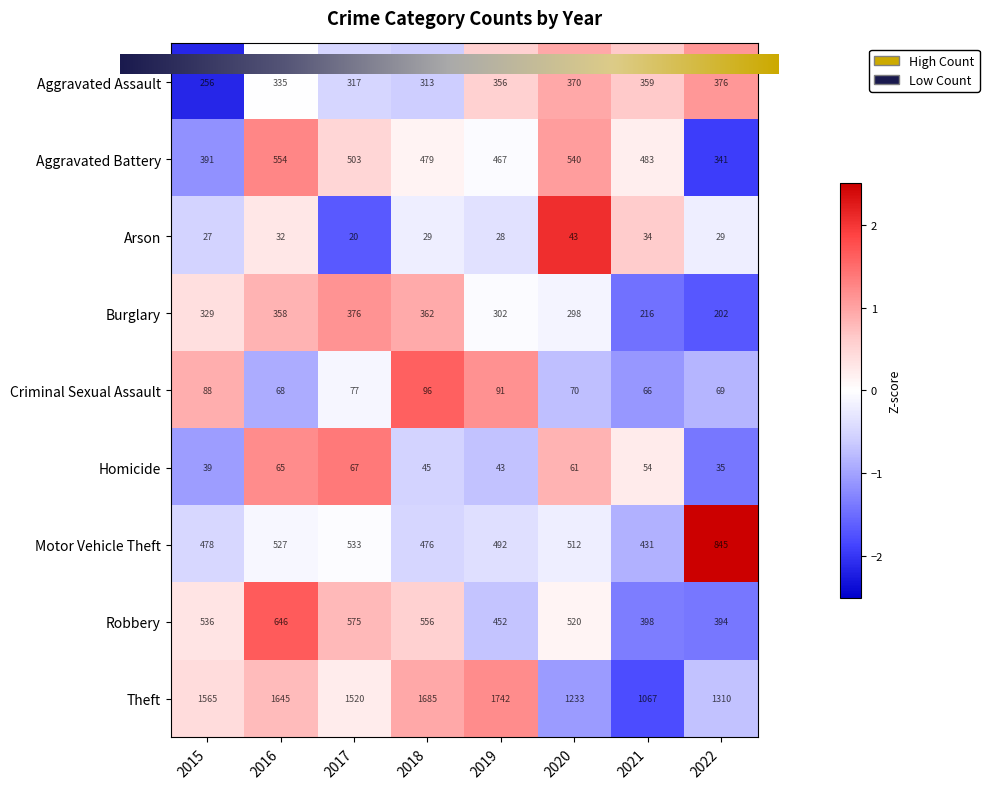

What is the minimum value for Burglary?

202